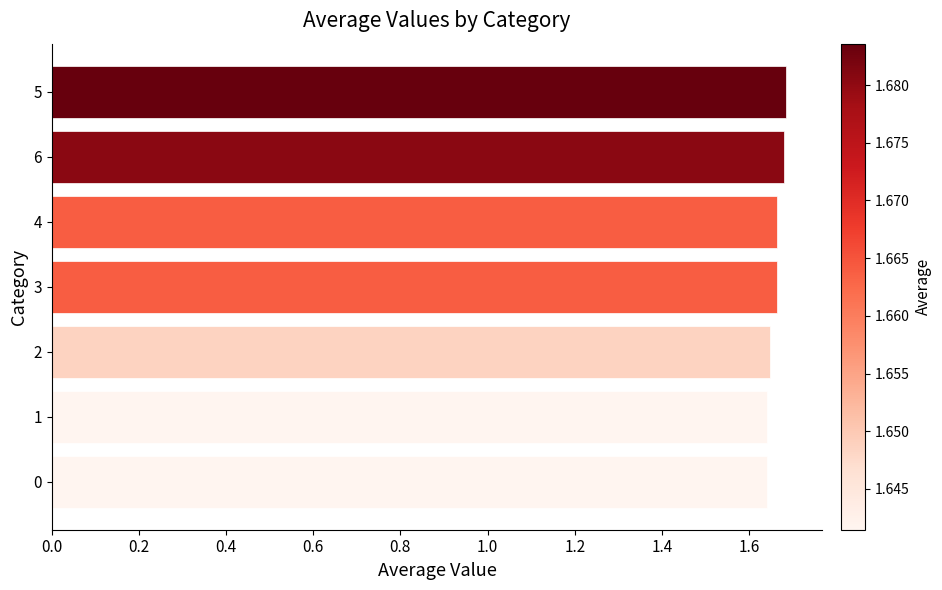

Approximately how many times larger is the value at 6 compared to 5?

1.0